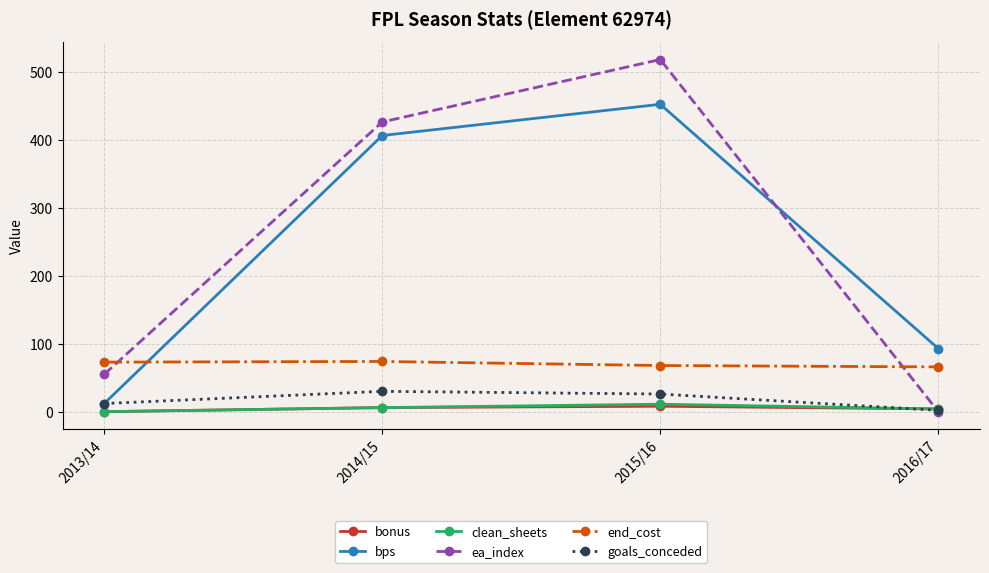

What is the sum of the bonus values at 2014/15 and 2015/16?

14